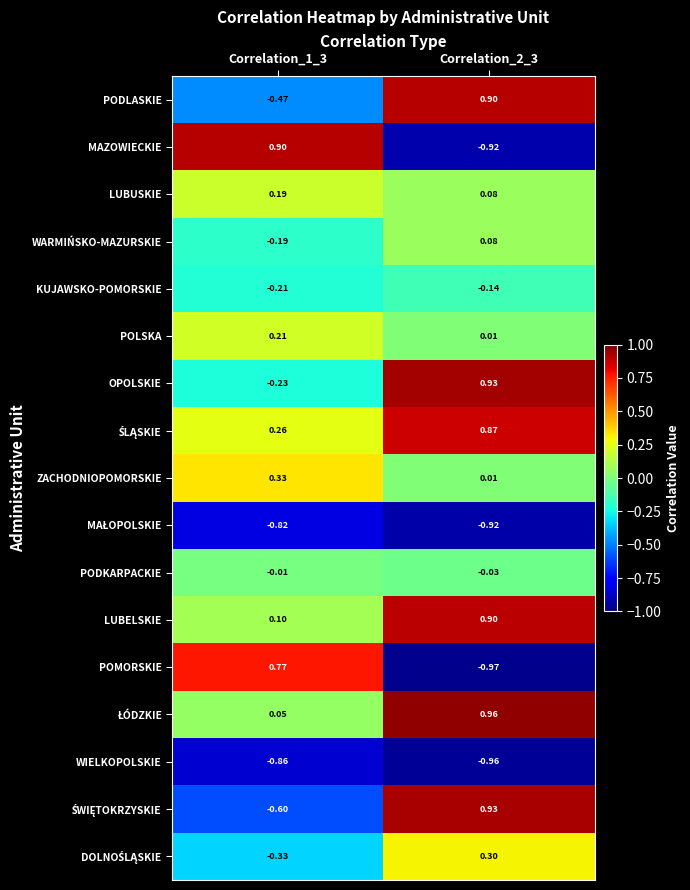

Is the value of POLSKA at Correlation_2_3 greater than the value of OPOLSKIE at Correlation_1_3?

Yes